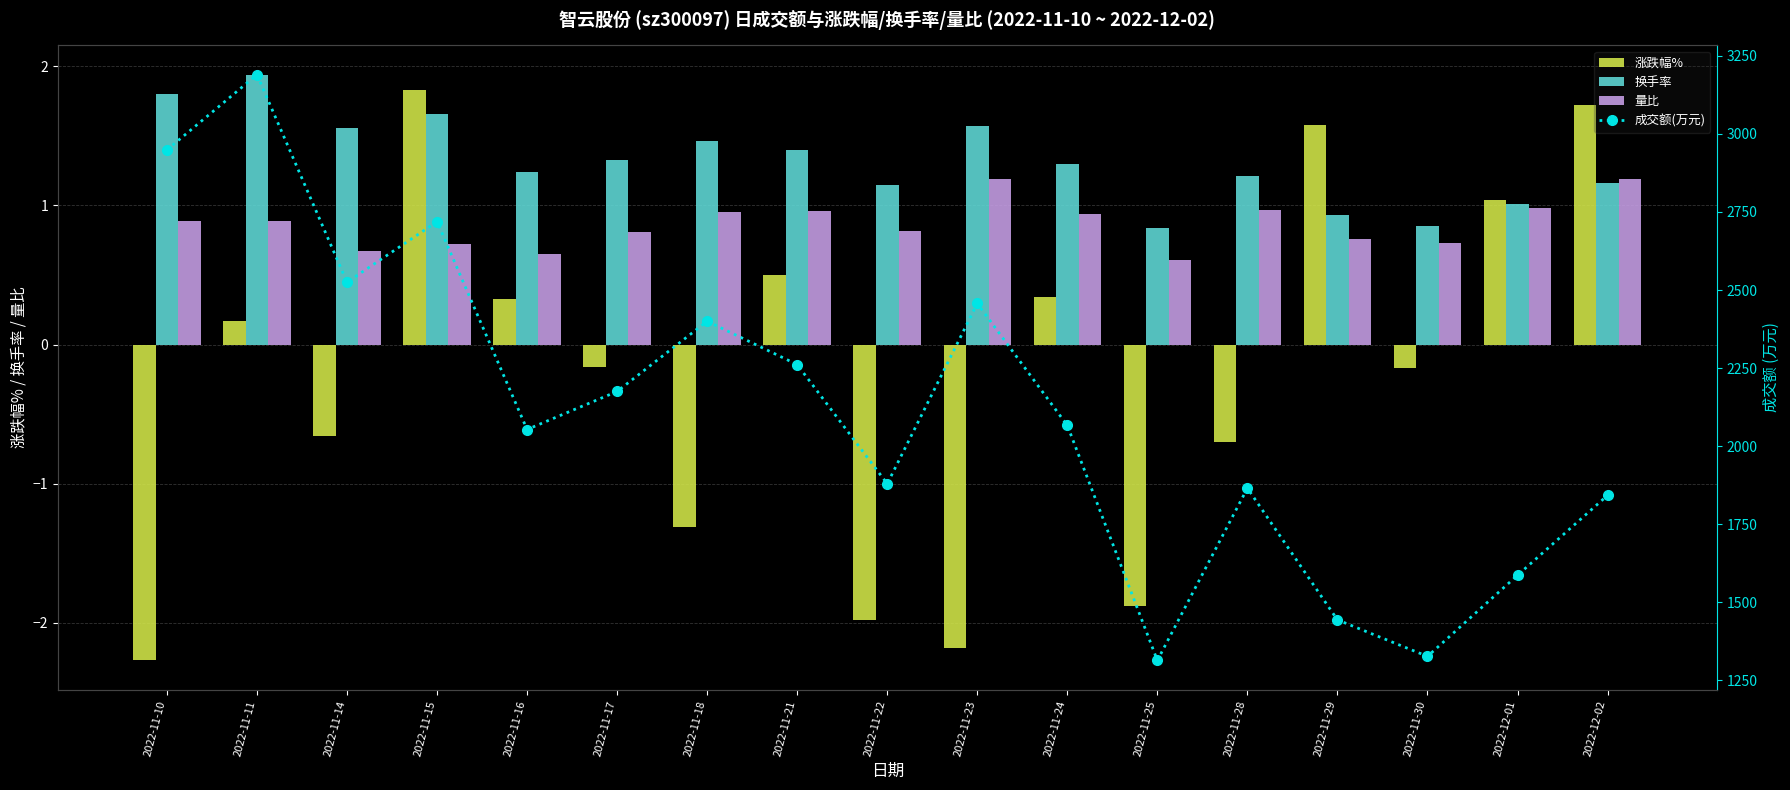

List the labels in order of 成交额(万元) value, largest first.

2022-11-11, 2022-11-10, 2022-11-15, 2022-11-14, 2022-11-23, 2022-11-18, 2022-11-21, 2022-11-17, 2022-11-24, 2022-11-16, 2022-11-22, 2022-11-28, 2022-12-02, 2022-12-01, 2022-11-29, 2022-11-30, 2022-11-25